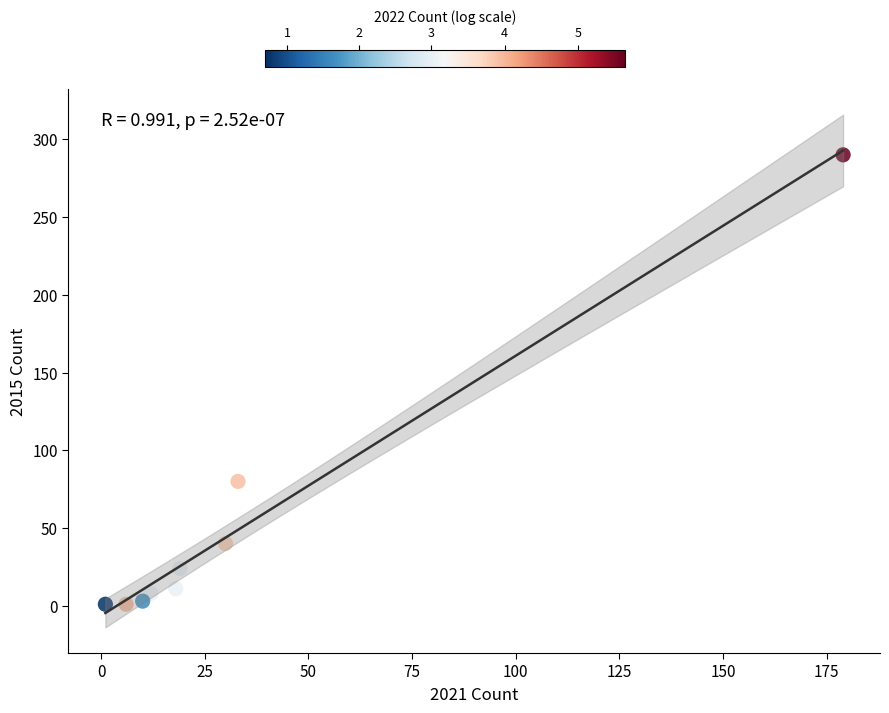

What Y value in the scatter plot is closest to 145?

80